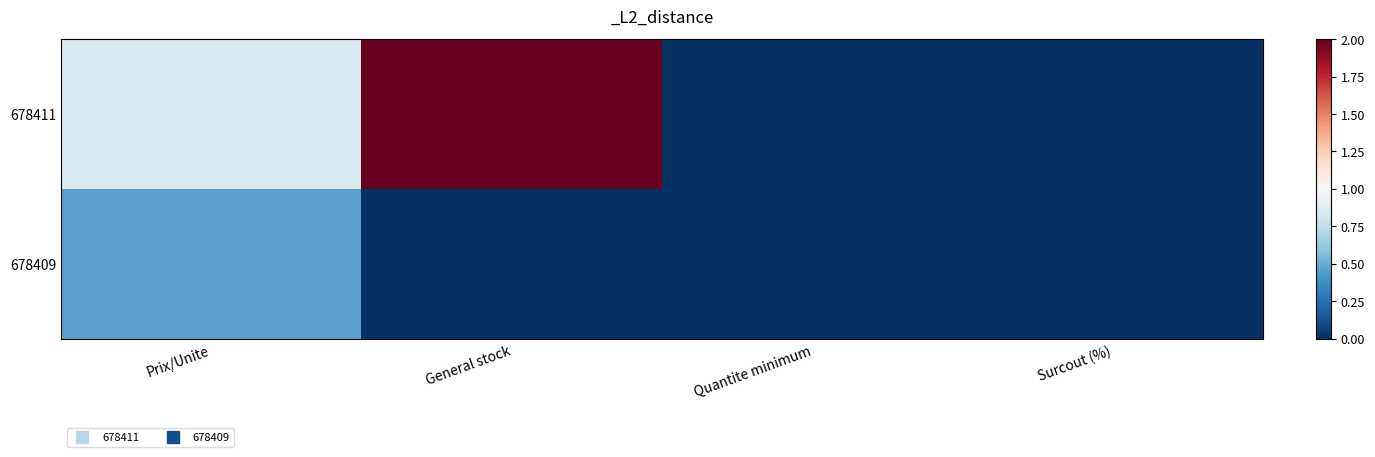

Between Surcout (%) and Prix/Unite, which is larger?

Prix/Unite